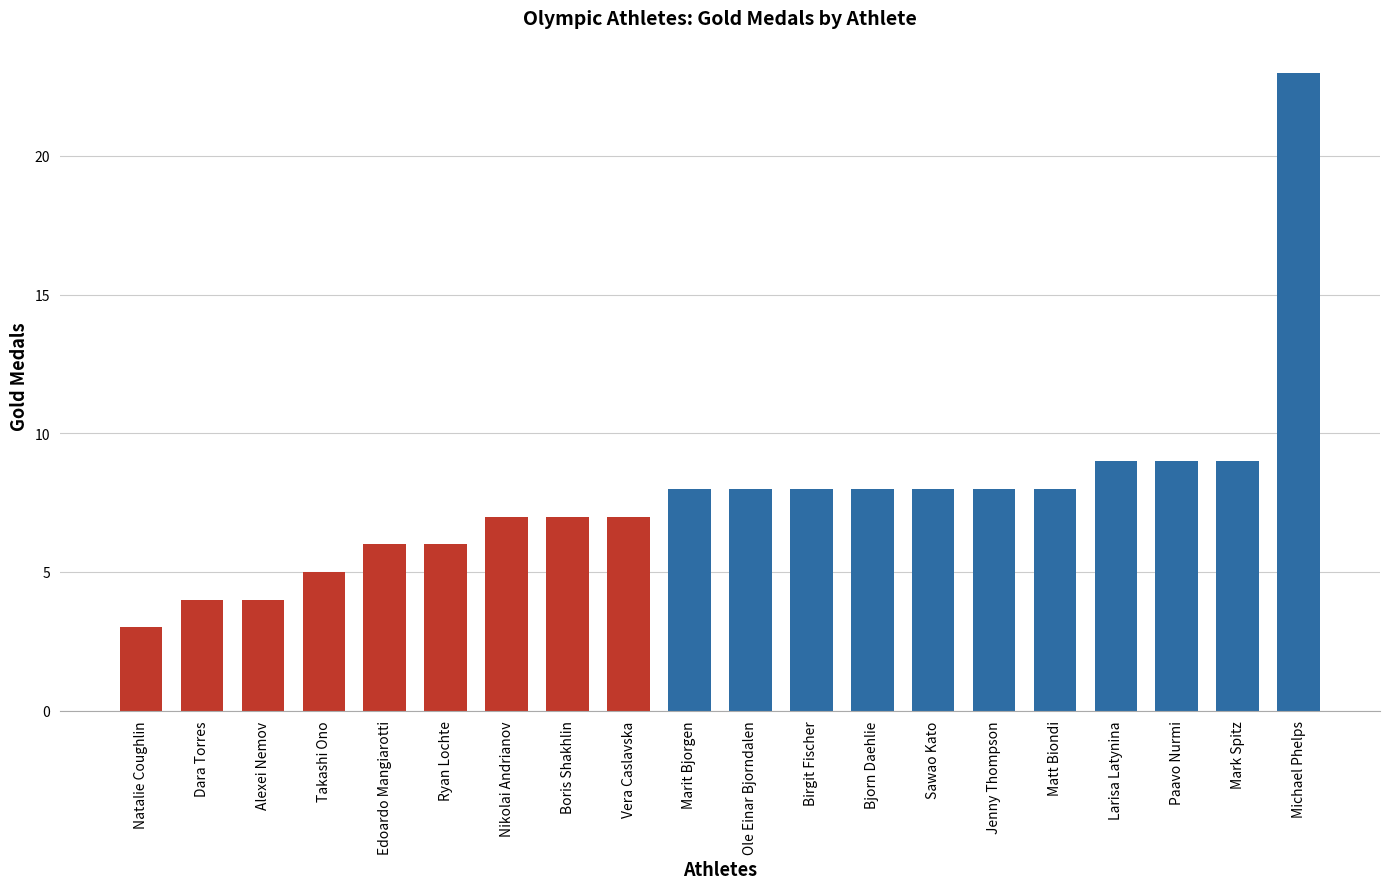

How many categories are shown in the chart?

20